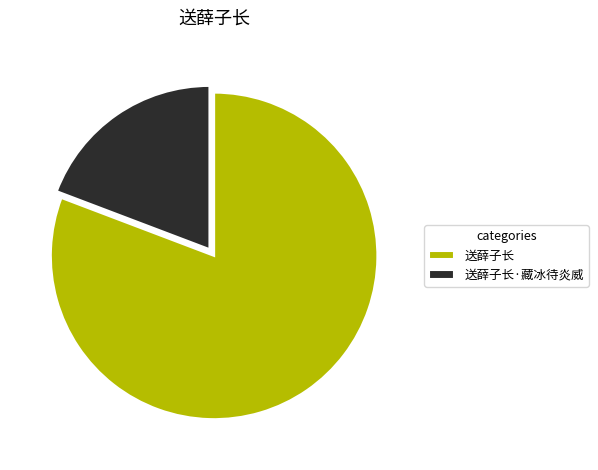

Do 送薛子长·藏冰待炎威 and 送薛子长 together represent more than half of the pie?

Yes